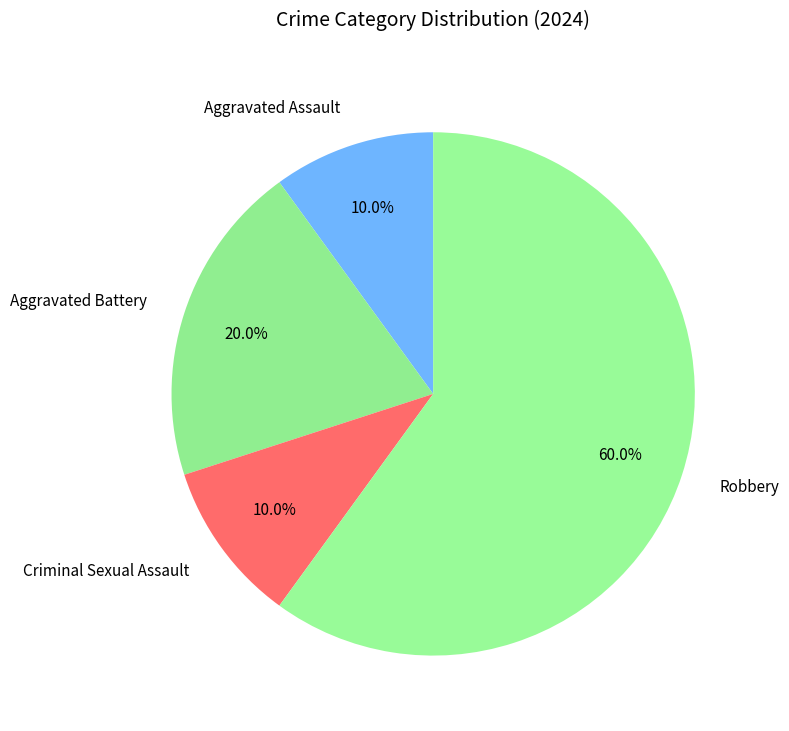

Which slice is the largest?

Robbery